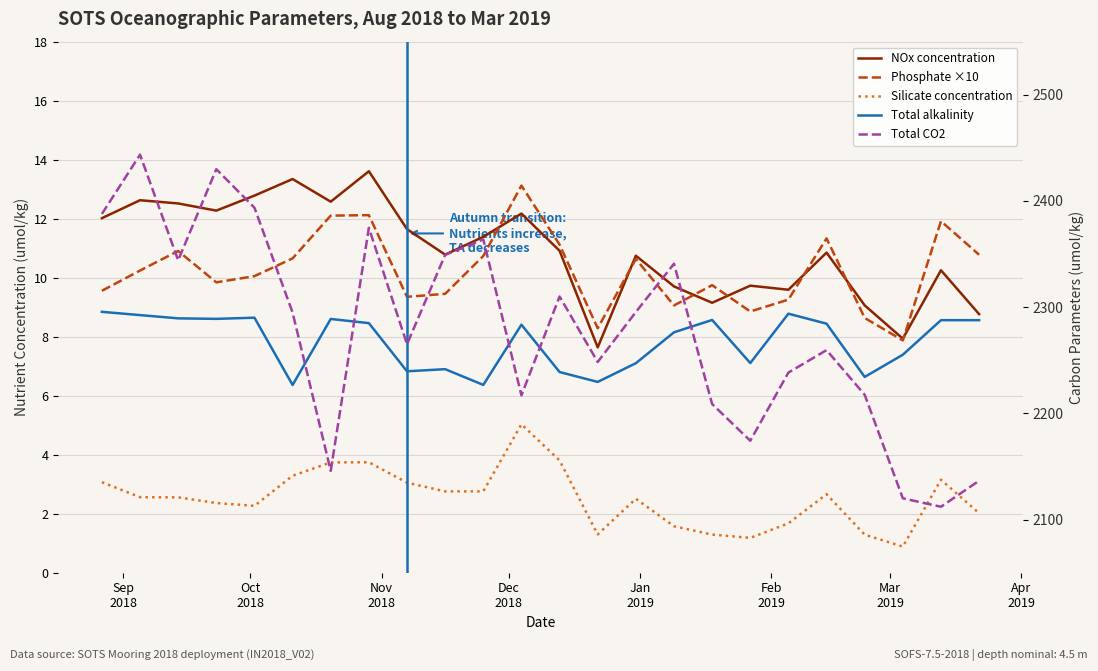

What is the difference between the highest and lowest values at Feb
2019?

2291.7